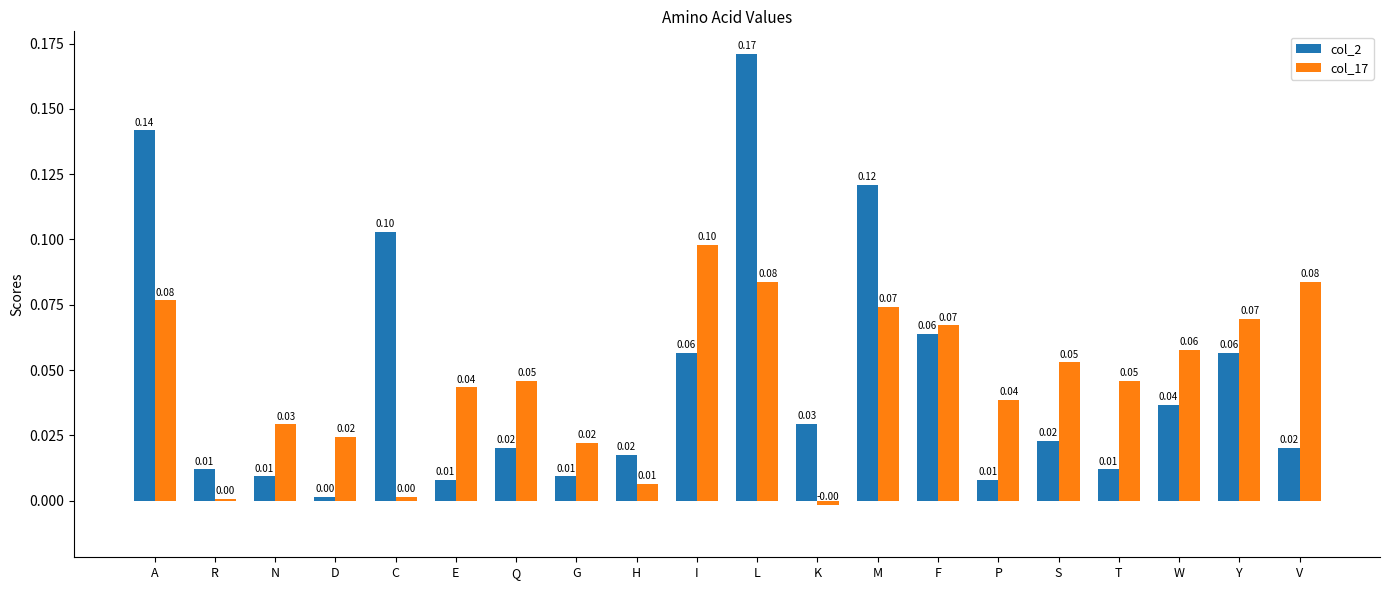

Which series changed the most between R and K?

col_2